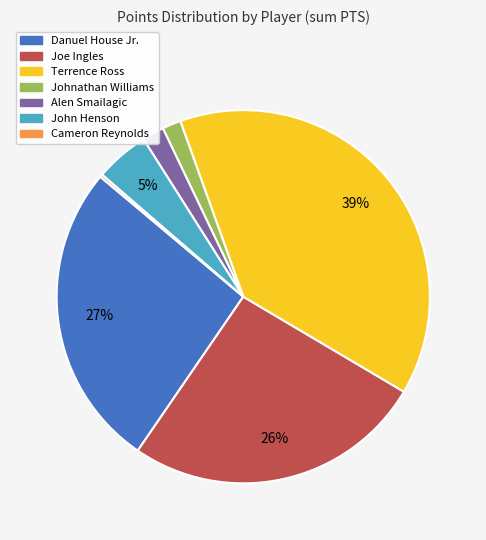

To the nearest percent, what is the average slice percentage?

14%